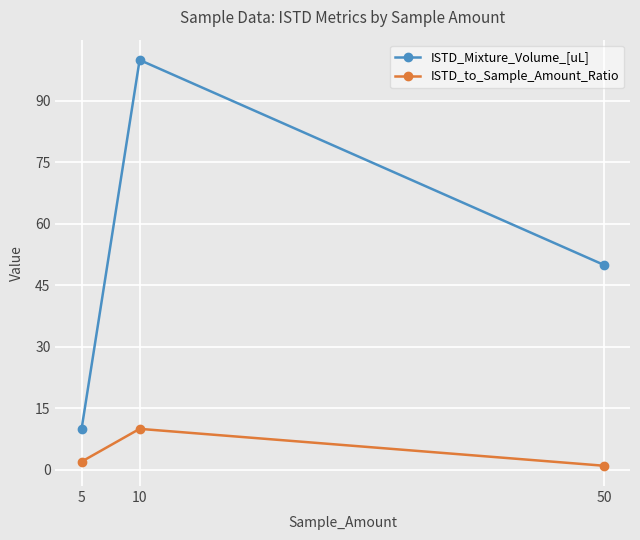

At which category is the sum across all series the highest?

10